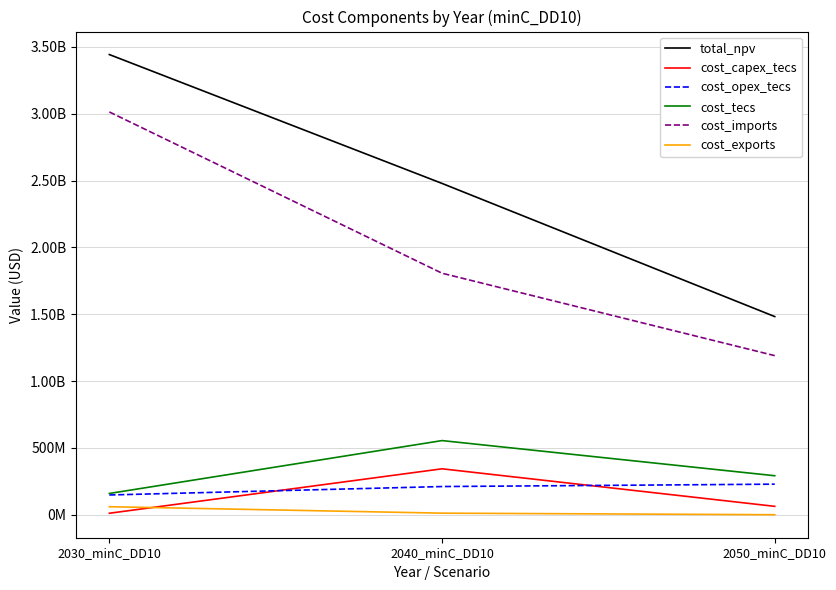

What are all the series names shown in the legend?

total_npv, cost_capex_tecs, cost_opex_tecs, cost_tecs, cost_imports, cost_exports